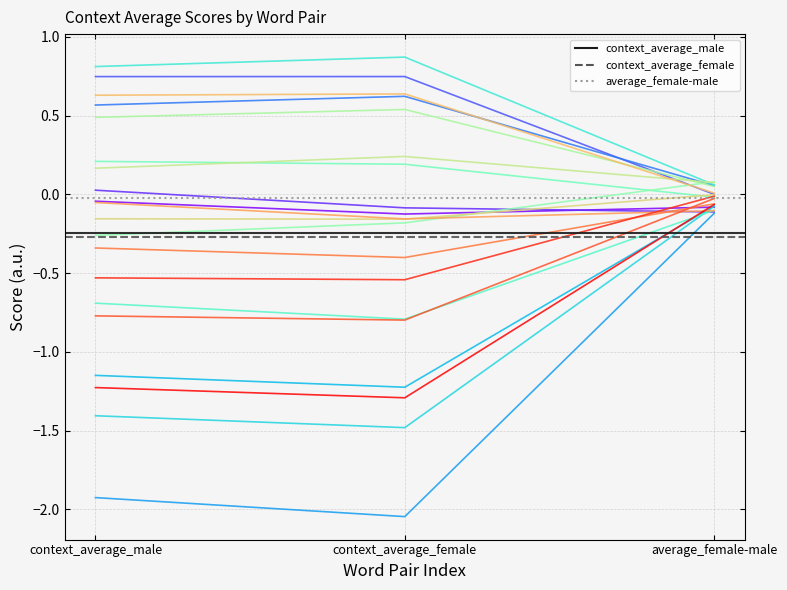

How many values in the context_average_female series are below 0?

13